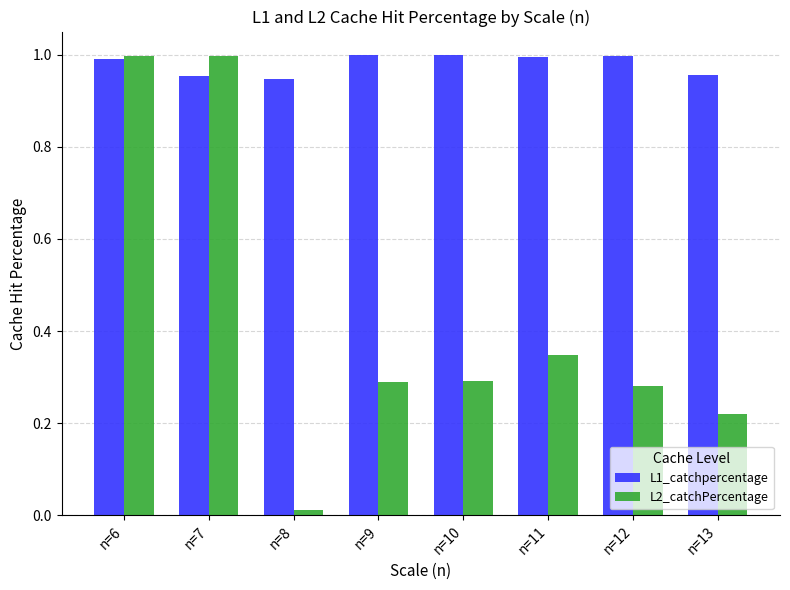

Between n=6 and n=13, which series saw the biggest shift?

L2_catchPercentage